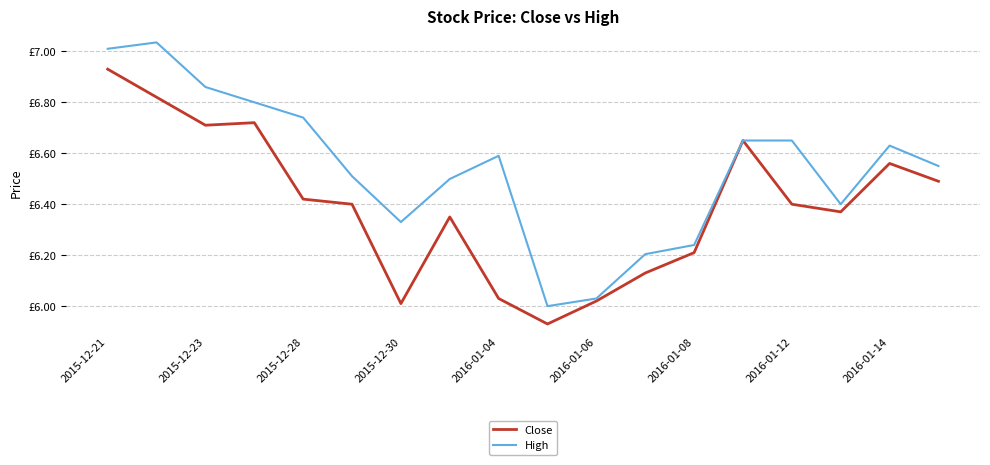

What is the minimum value for High?

6.0